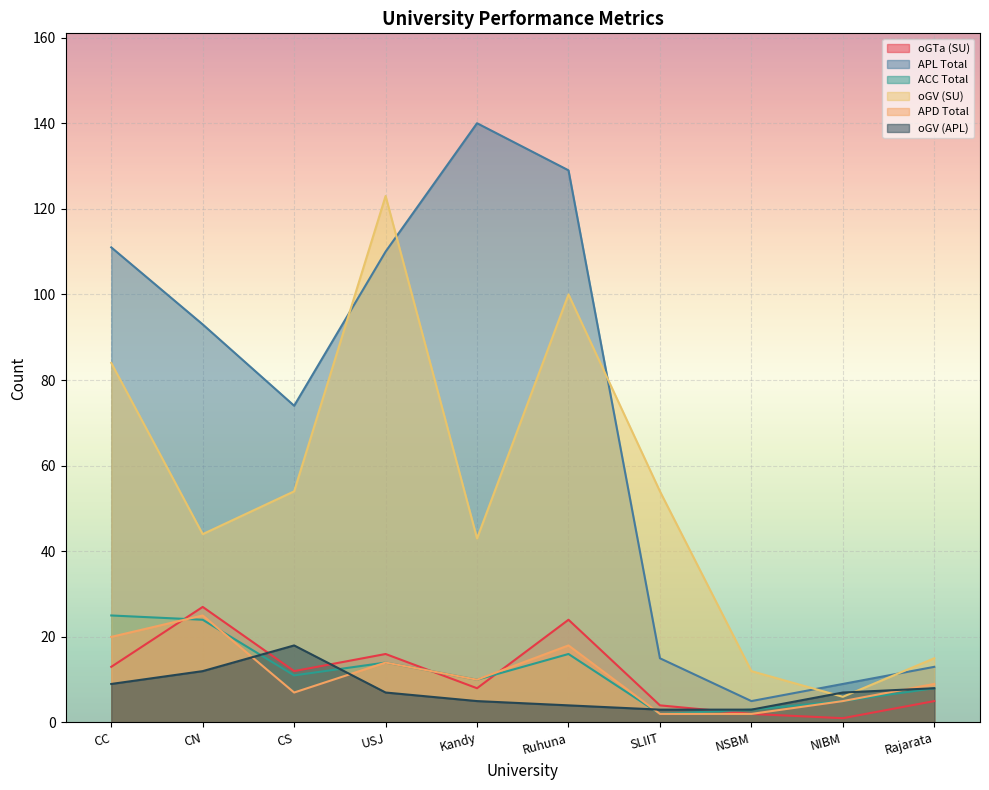

How many data points in oGTa (SU) are above 12?

4